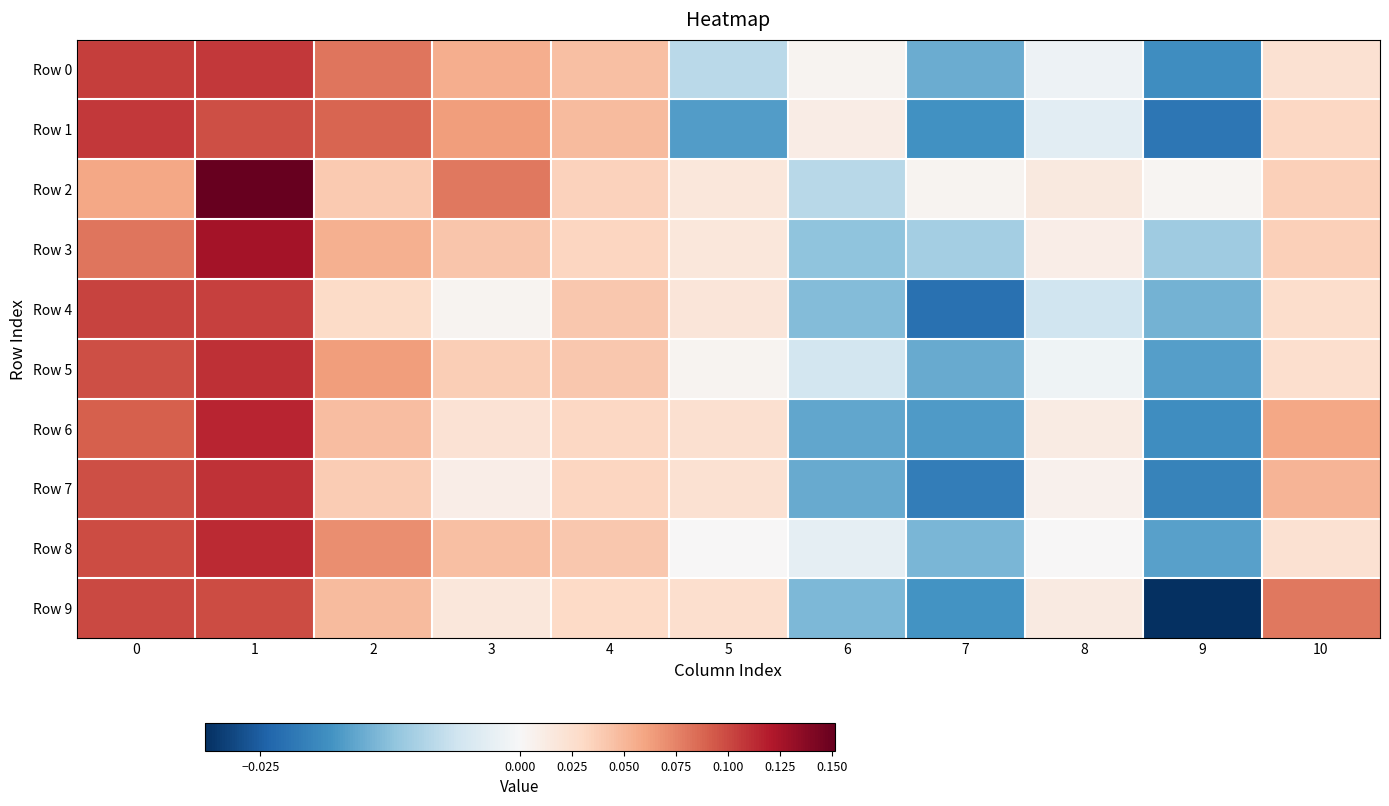

Reading left to right, what are all the values shown in this chart?

Row 0: 0=0.1	1=0.1	2=0.1	3=0.1	4=0.0	5=-0.0	6=0.0	7=-0.0	8=-0.0	9=-0.0	10=0.0
Row 1: 0=0.1	1=0.1	2=0.1	3=0.1	4=0.0	5=-0.0	6=0.0	7=-0.0	8=-0.0	9=-0.0	10=0.0
Row 2: 0=0.1	1=0.2	2=0.0	3=0.1	4=0.0	5=0.0	6=-0.0	7=0.0	8=0.0	9=0.0	10=0.0
Row 3: 0=0.1	1=0.1	2=0.1	3=0.0	4=0.0	5=0.0	6=-0.0	7=-0.0	8=0.0	9=-0.0	10=0.0
Row 4: 0=0.1	1=0.1	2=0.0	3=0.0	4=0.0	5=0.0	6=-0.0	7=-0.0	8=-0.0	9=-0.0	10=0.0
Row 5: 0=0.1	1=0.1	2=0.1	3=0.0	4=0.0	5=0.0	6=-0.0	7=-0.0	8=-0.0	9=-0.0	10=0.0
Row 6: 0=0.1	1=0.1	2=0.0	3=0.0	4=0.0	5=0.0	6=-0.0	7=-0.0	8=0.0	9=-0.0	10=0.1
Row 7: 0=0.1	1=0.1	2=0.0	3=0.0	4=0.0	5=0.0	6=-0.0	7=-0.0	8=0.0	9=-0.0	10=0.1
Row 8: 0=0.1	1=0.1	2=0.1	3=0.0	4=0.0	5=0.0	6=-0.0	7=-0.0	8=0.0	9=-0.0	10=0.0
Row 9: 0=0.1	1=0.1	2=0.0	3=0.0	4=0.0	5=0.0	6=-0.0	7=-0.0	8=0.0	9=-0.0	10=0.1